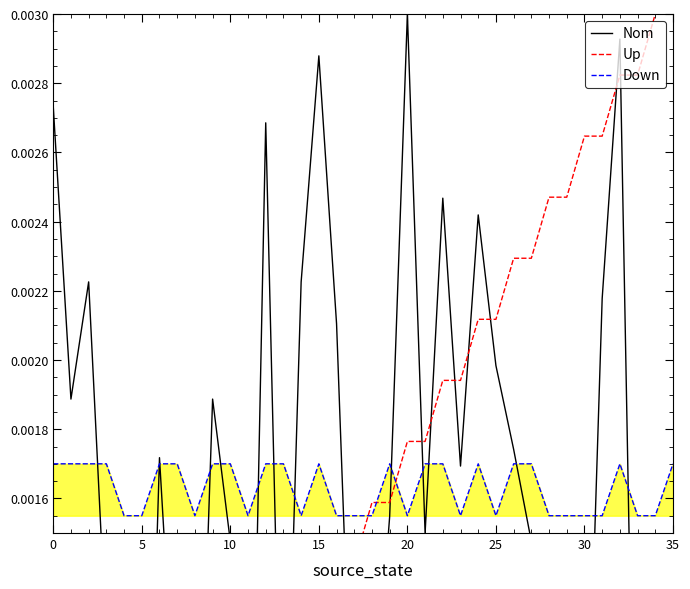

True or false: Down has a value of 0.0 at 8.

True